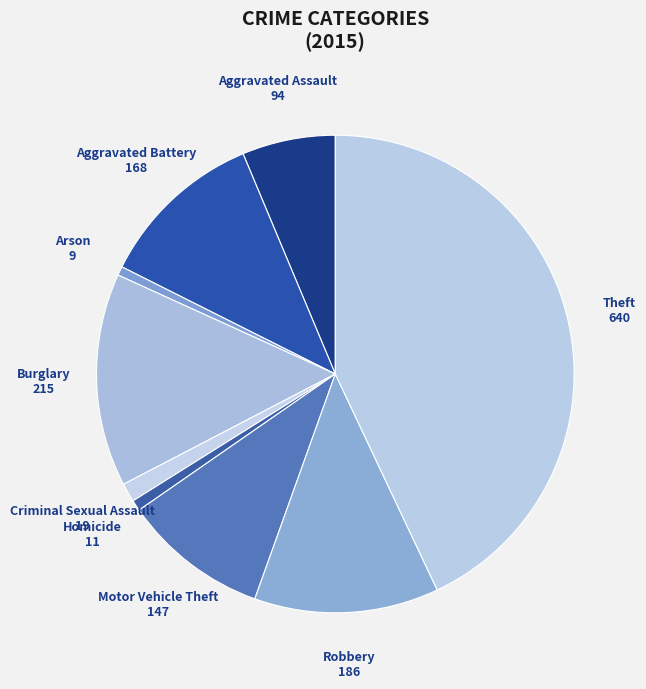

True or false: Criminal Sexual Assault accounts for 11% of the total.

False